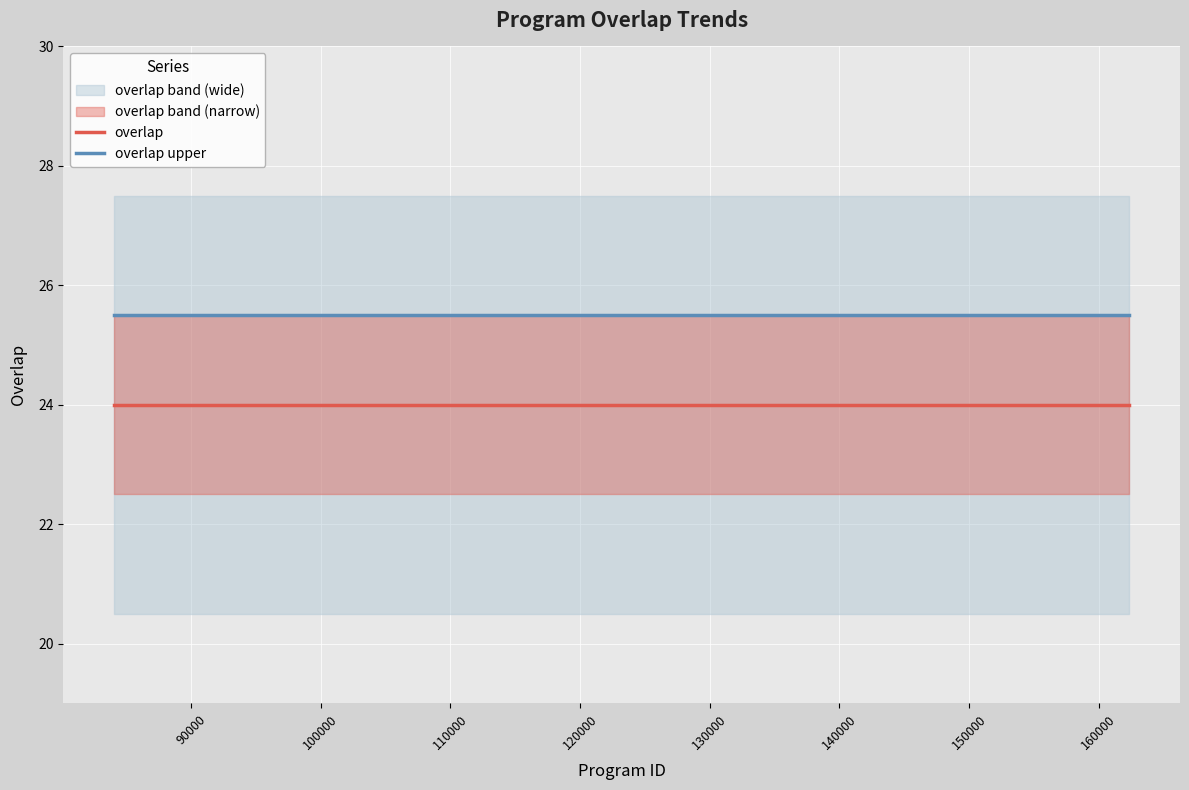

True or false: overlap upper has more than 0 interior local peaks.

False